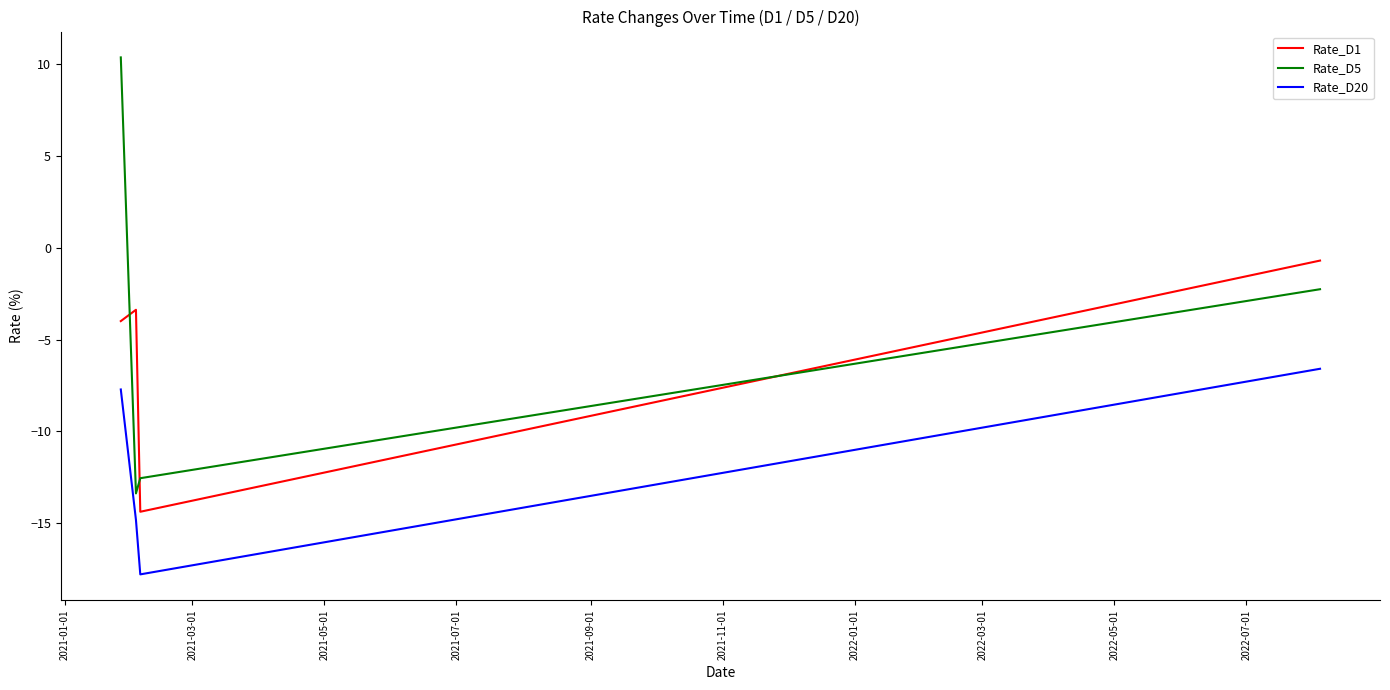

What is the lowest value of the Rate_D1 series?

-14.4